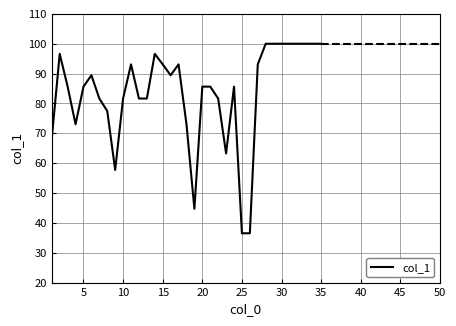

Does the chart display data point markers on the line(s)?

No